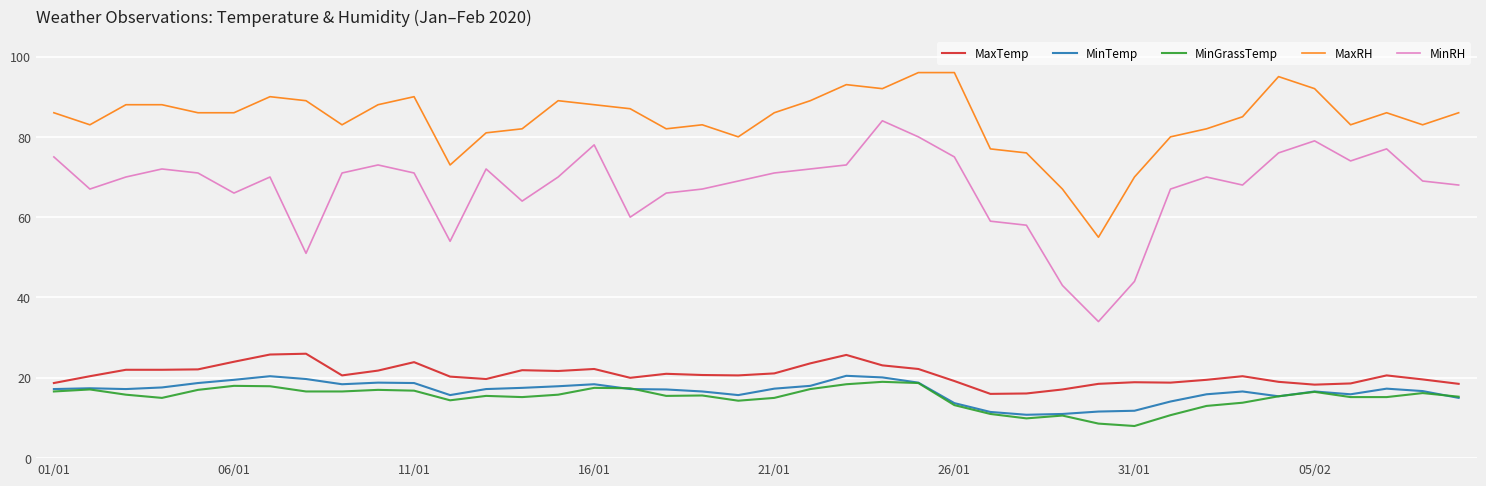

In MinRH, how many points are lower than both neighbors (excluding endpoints)?

9